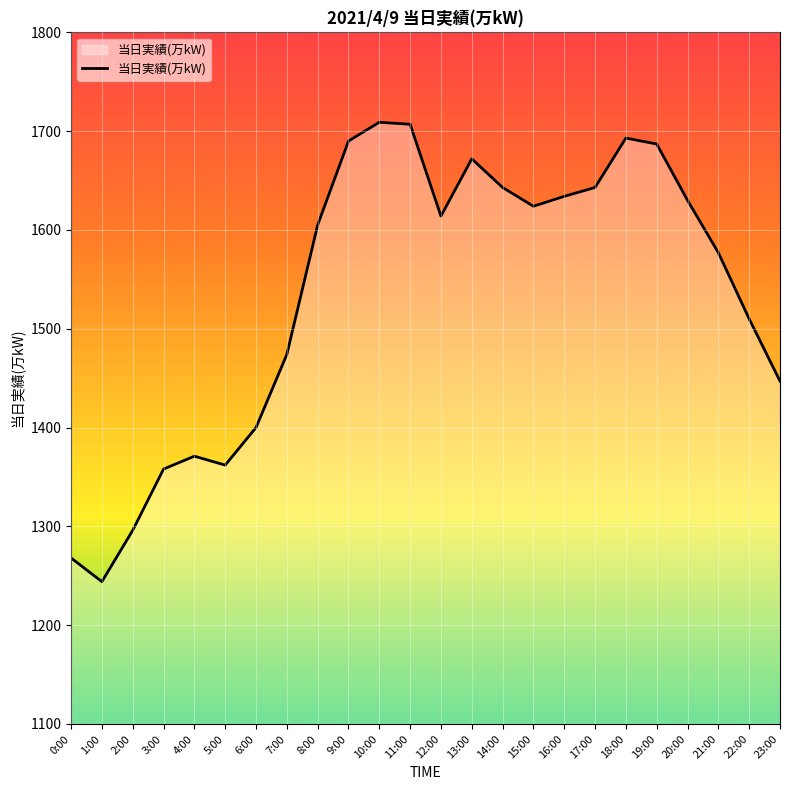

What is the difference between the values at 19:00 and 21:00?

110